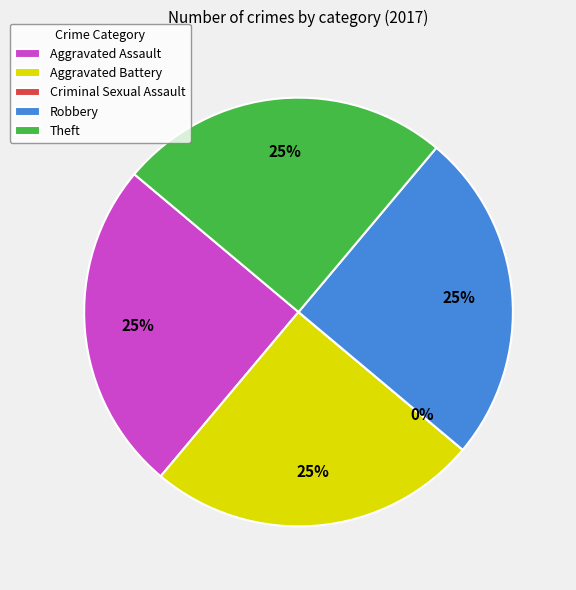

Is the sum of Aggravated Assault and Theft greater than half?

No